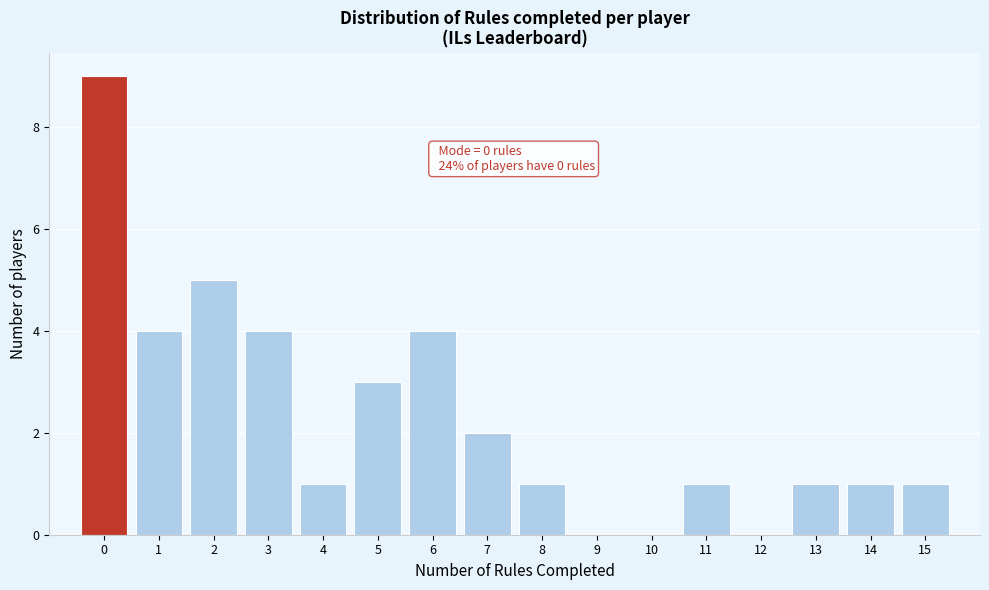

Which range on the x-axis has the tallest bar?

-0.5 to 0.5